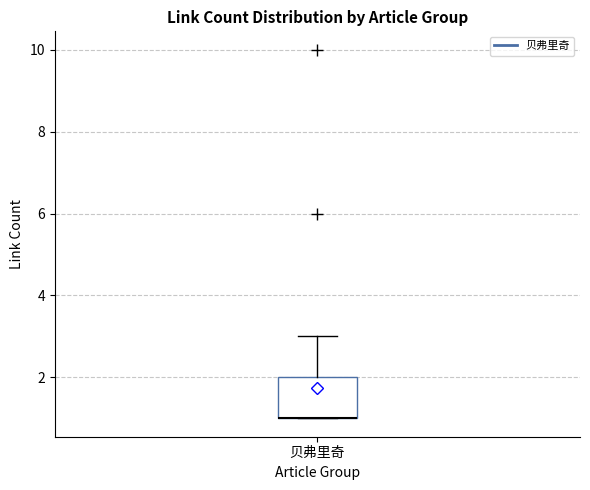

Where is the lower edge of the box for 贝弗里奇 on the y-axis? The values are not printed on the chart, so give them approximately, as read against the axis.

1